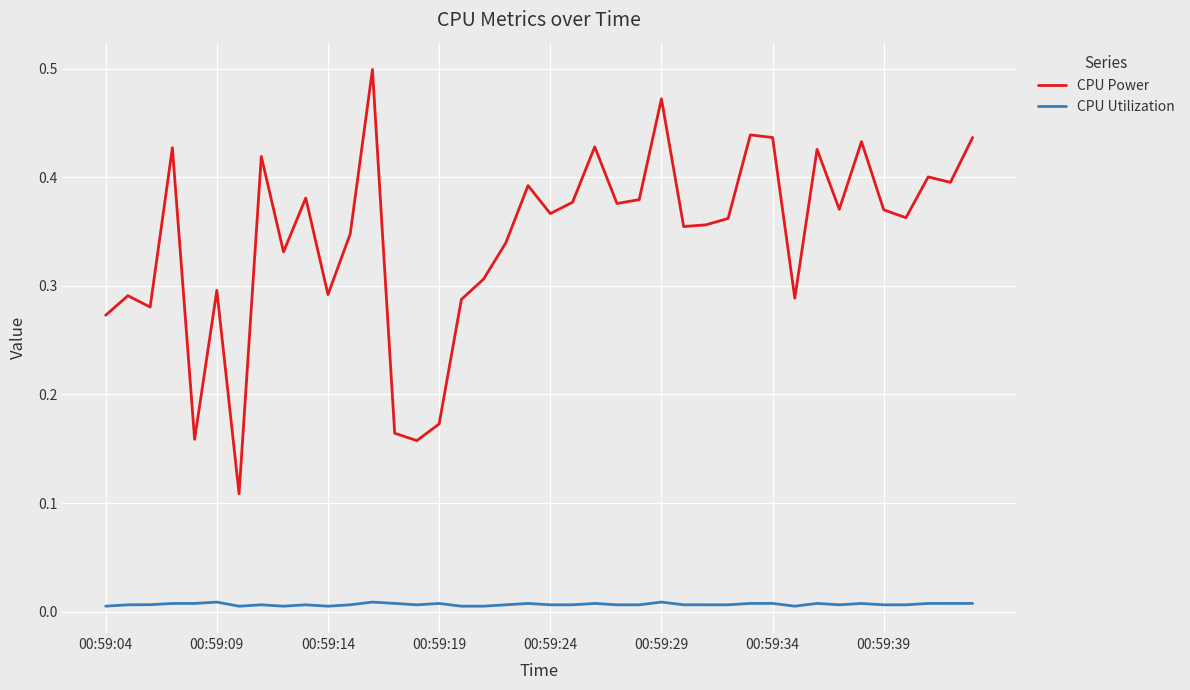

Which series has the largest range (max minus min)?

CPU Power